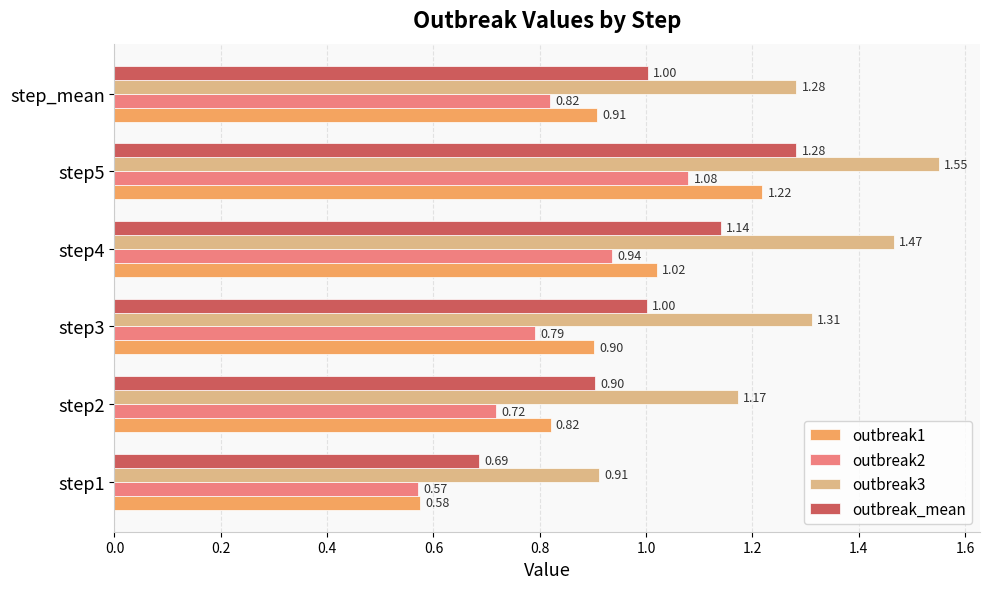

Rank the categories by outbreak2 value from highest to lowest.

step5, step4, step_mean, step3, step2, step1